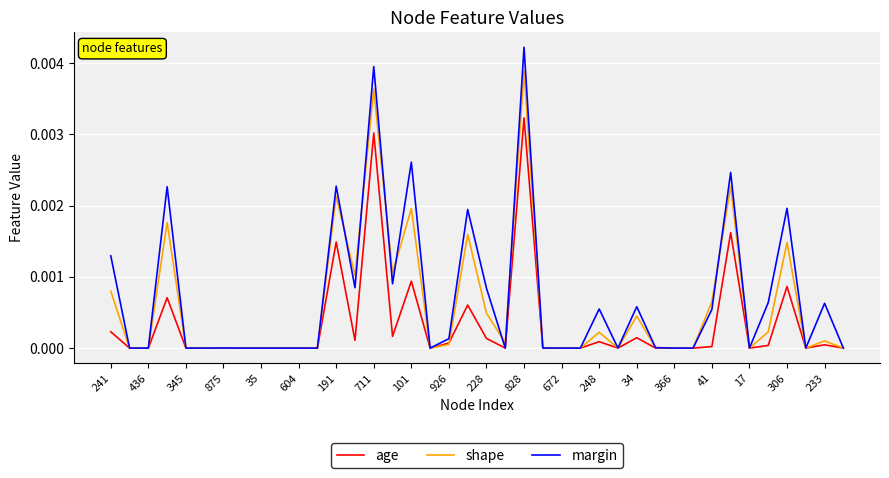

Which series has the largest range (max minus min)?

margin